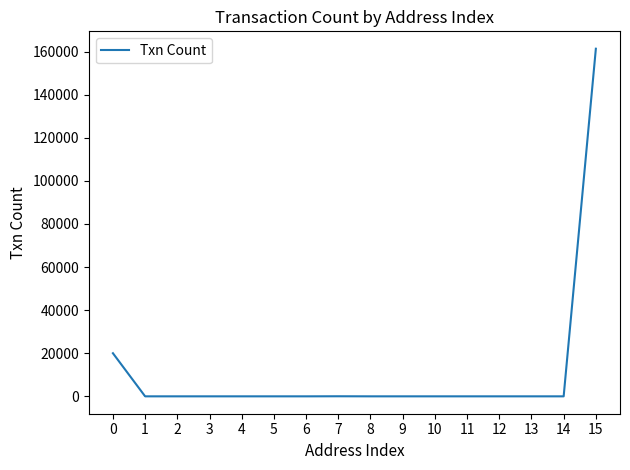

What is the difference between the maximum and minimum values?

161326